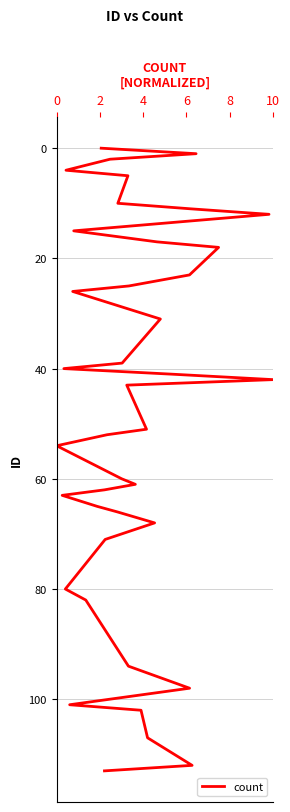

Is this an area chart (filled region under the line)?

No